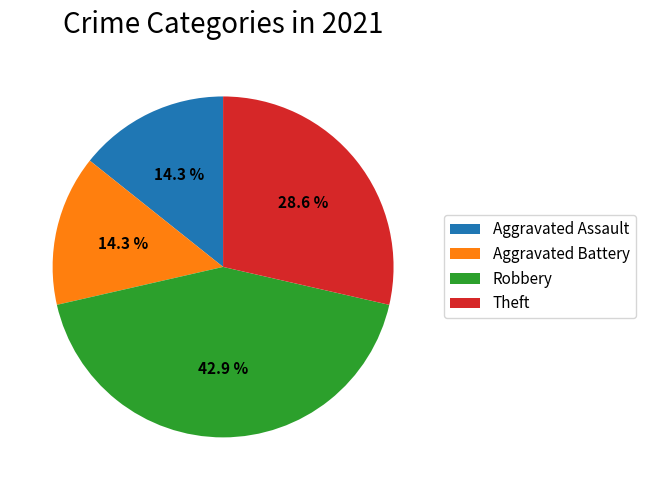

Is there any slice that represents more than half of the pie?

No